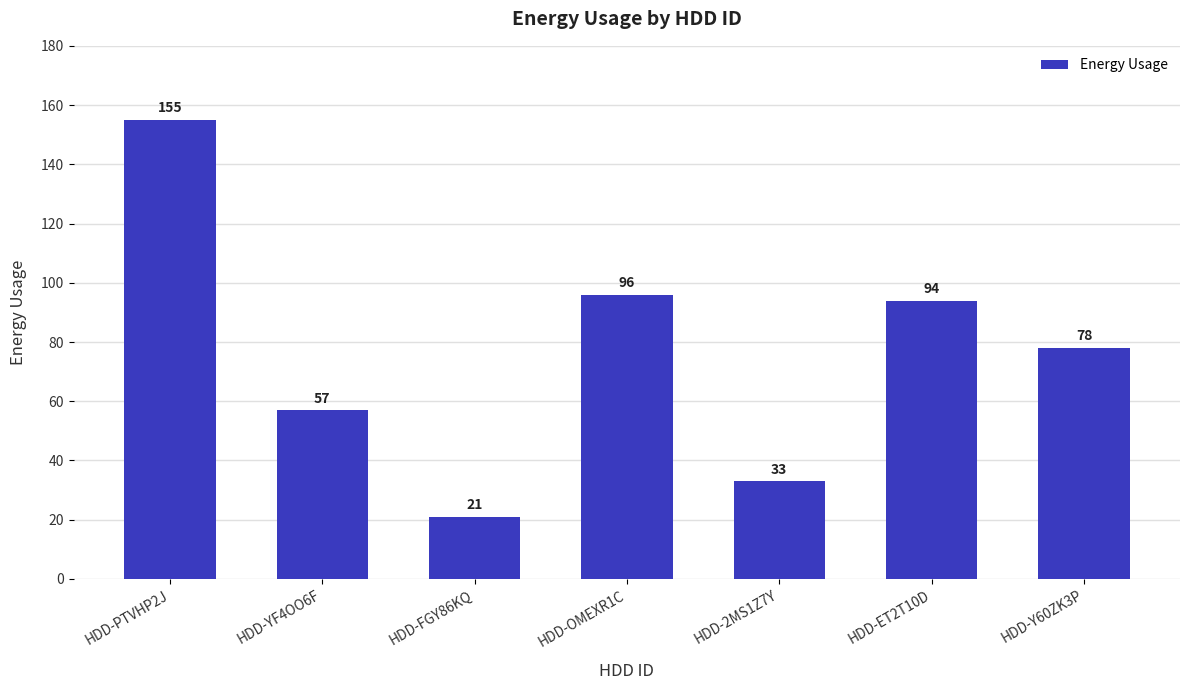

What is the maximum value shown in the chart?

155